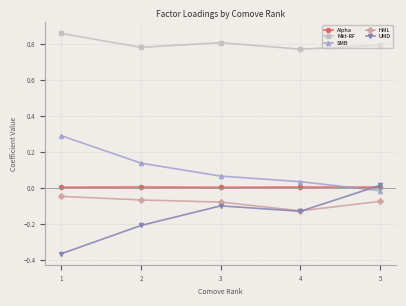

What are all the series names shown in the legend?

Alpha, Mkt-RF, SMB, HML, UMD